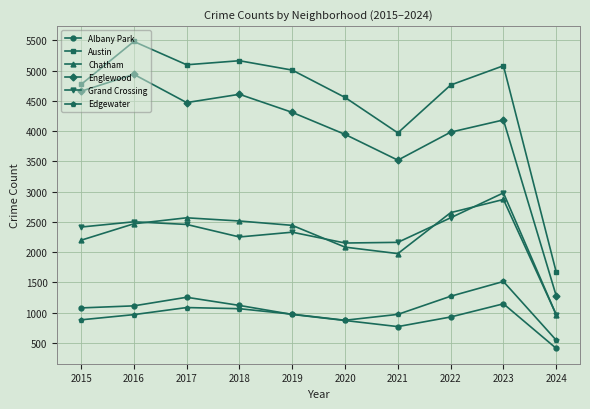

True or false: Grand Crossing and Edgewater intersect in this chart.

False